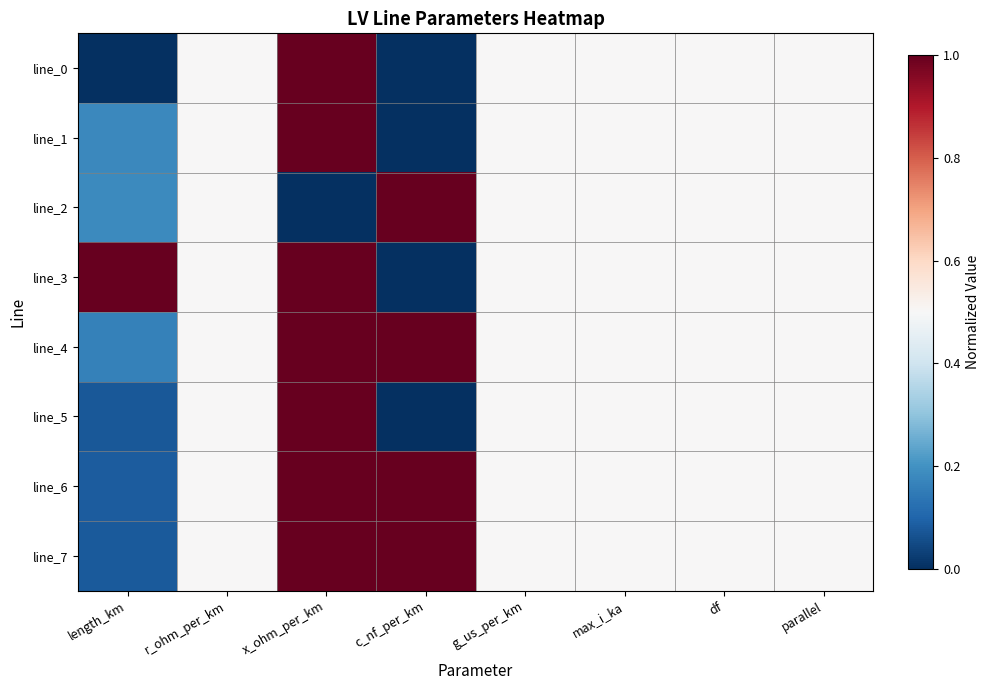

Which label corresponds to the smallest value in the chart?

length_km